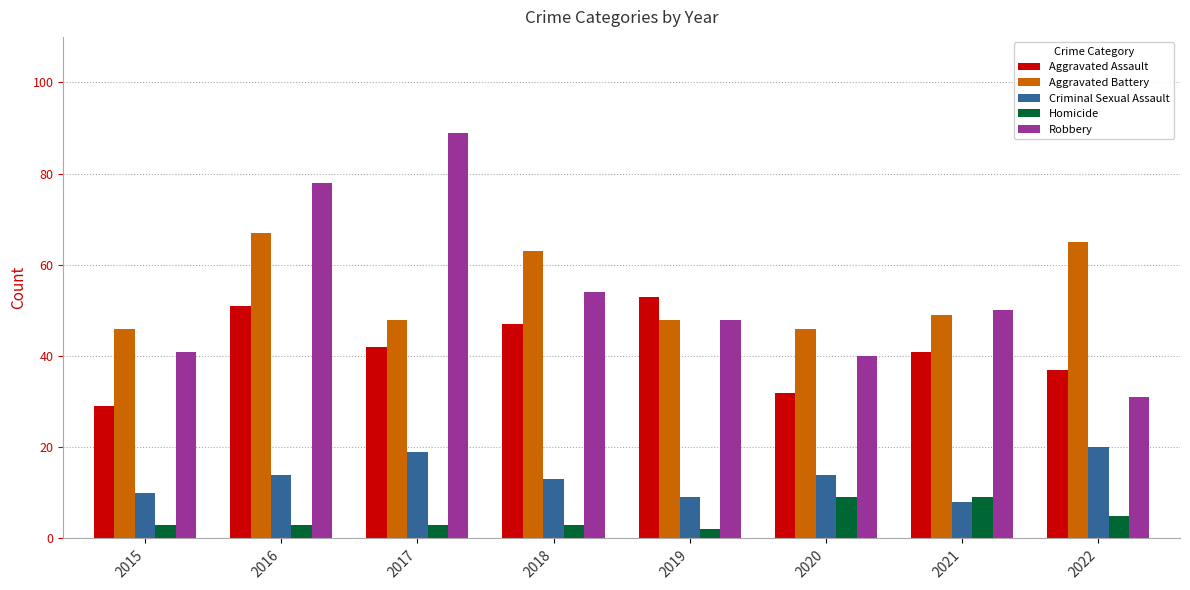

At which label does Criminal Sexual Assault reach its minimum?

2021